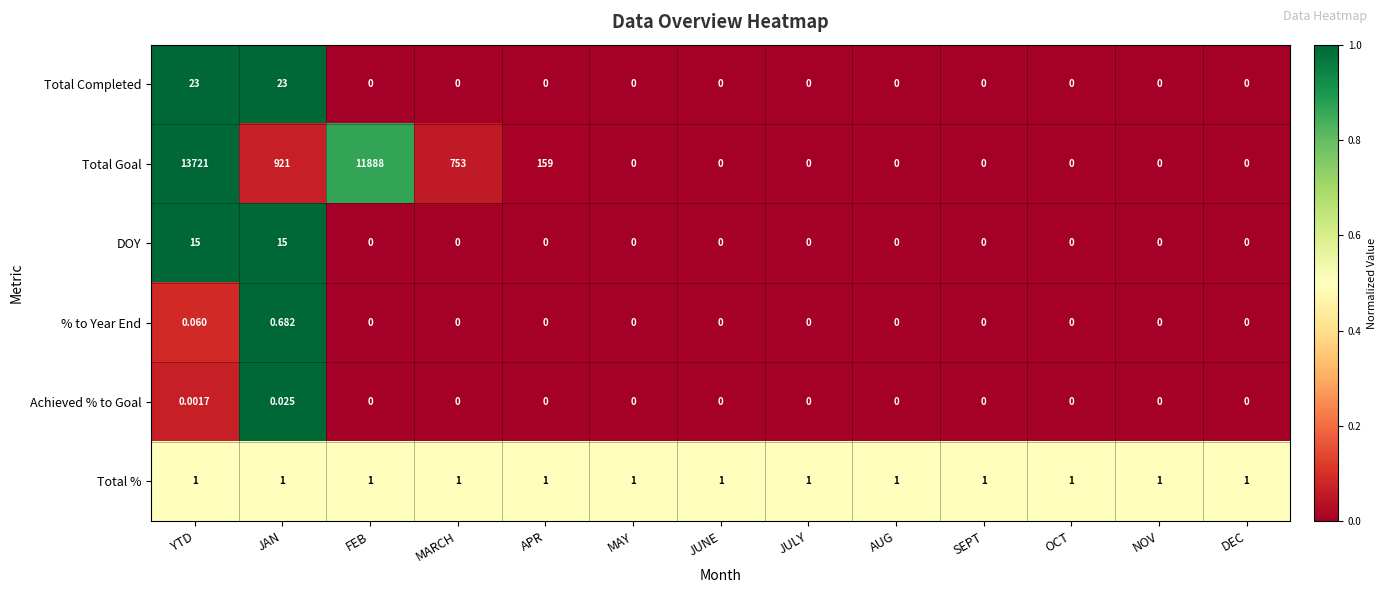

Which category has the highest value across all series?

YTD